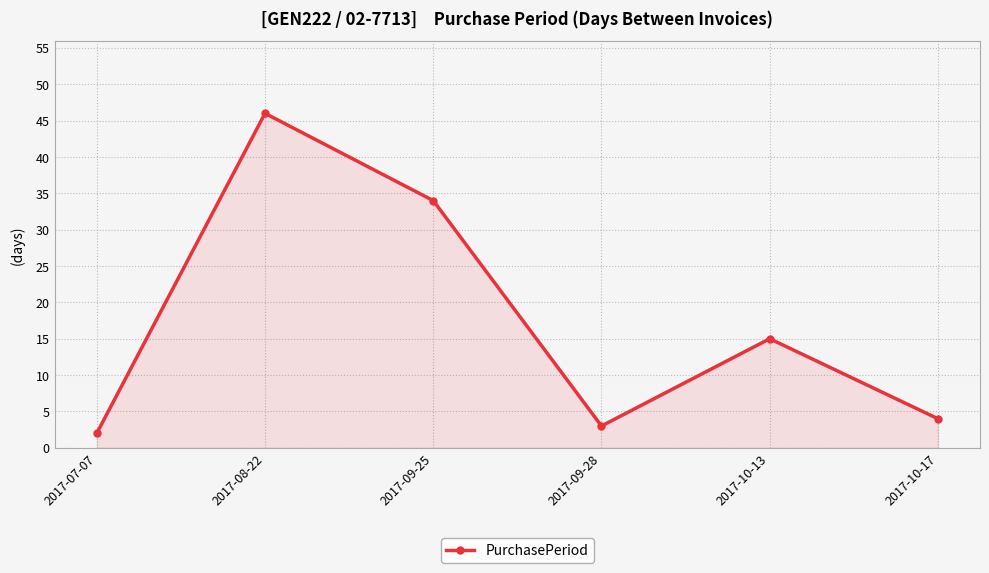

The value at 2017-09-28 is 3. True or false?

True